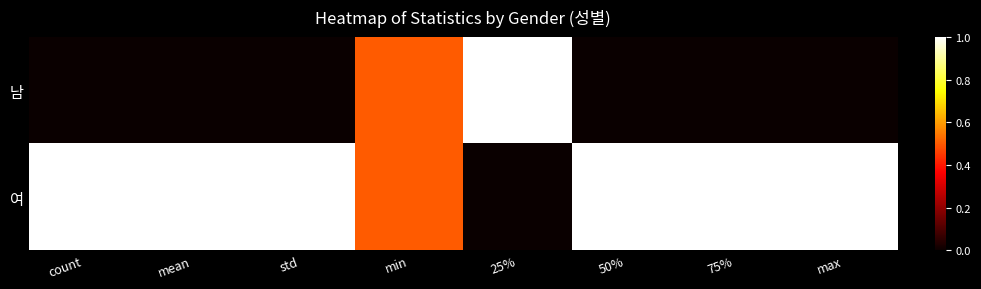

List the series in order of their overall mean, highest first.

여, 남